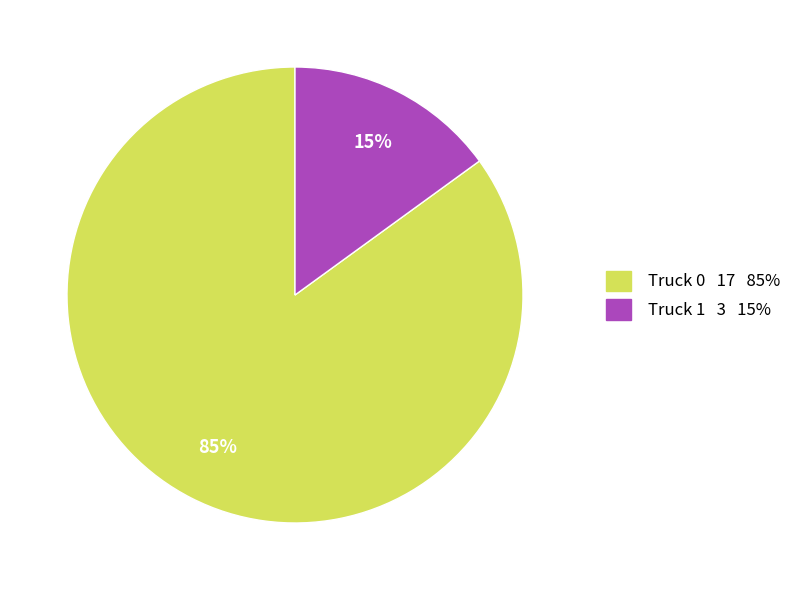

Which slice represents more than half of the pie?

Truck 0